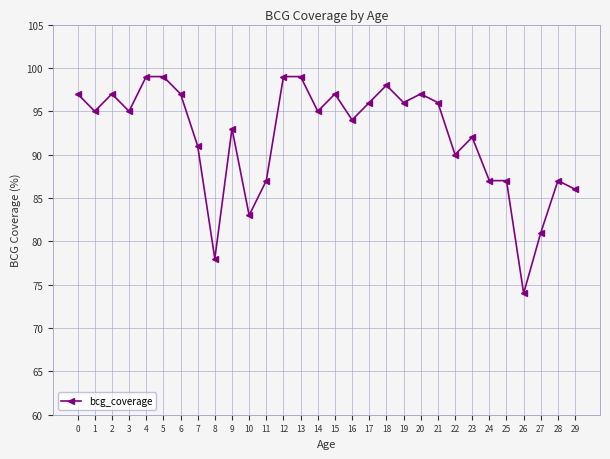

How many data points does each series have?

30